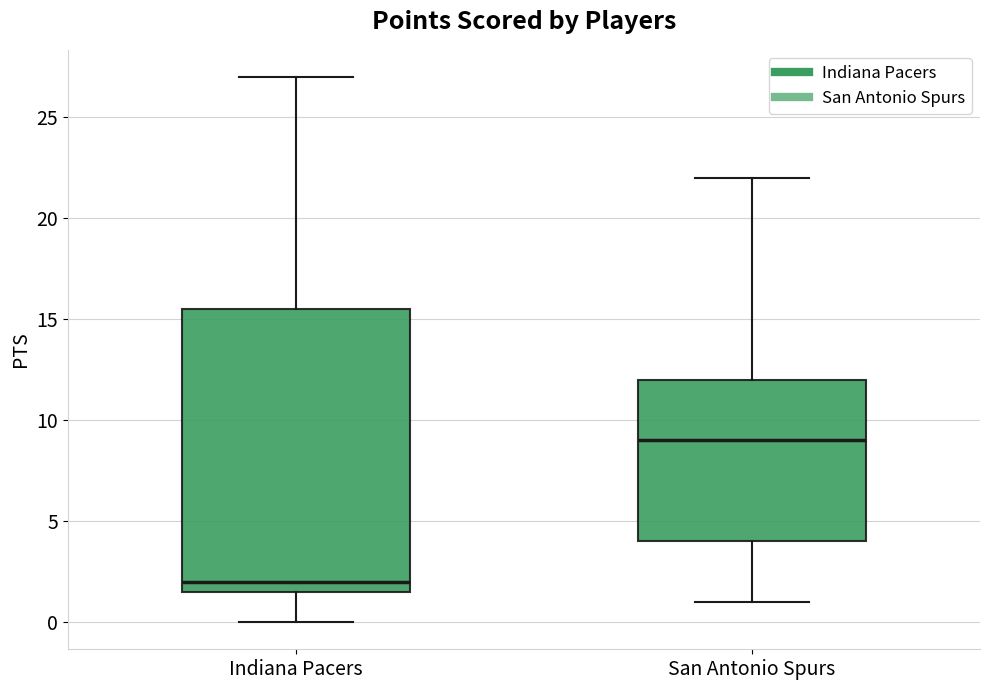

Which box has the lowest median line?

Indiana Pacers